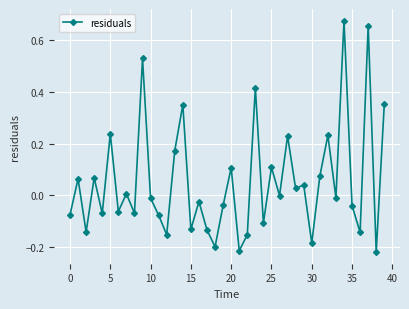

What is the difference between the maximum and minimum values?

0.9